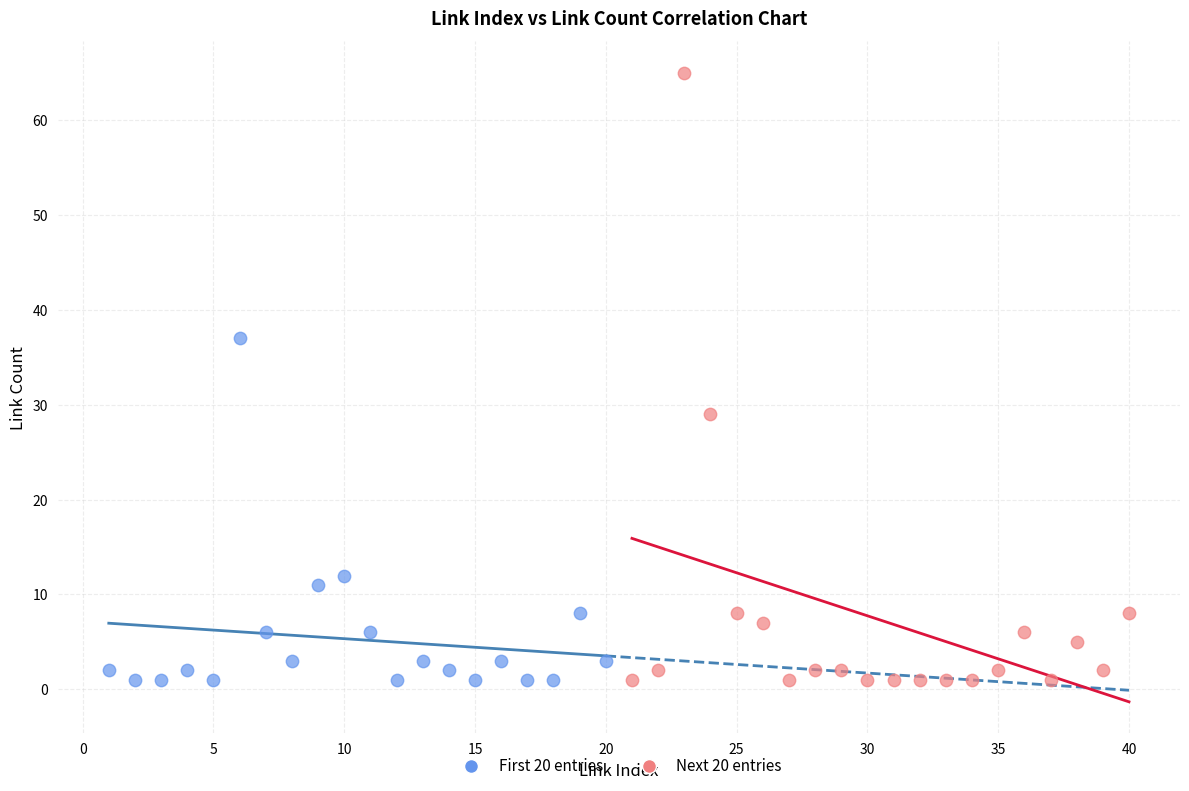

Which series has the widest spread of Y values?

Next 20 entries